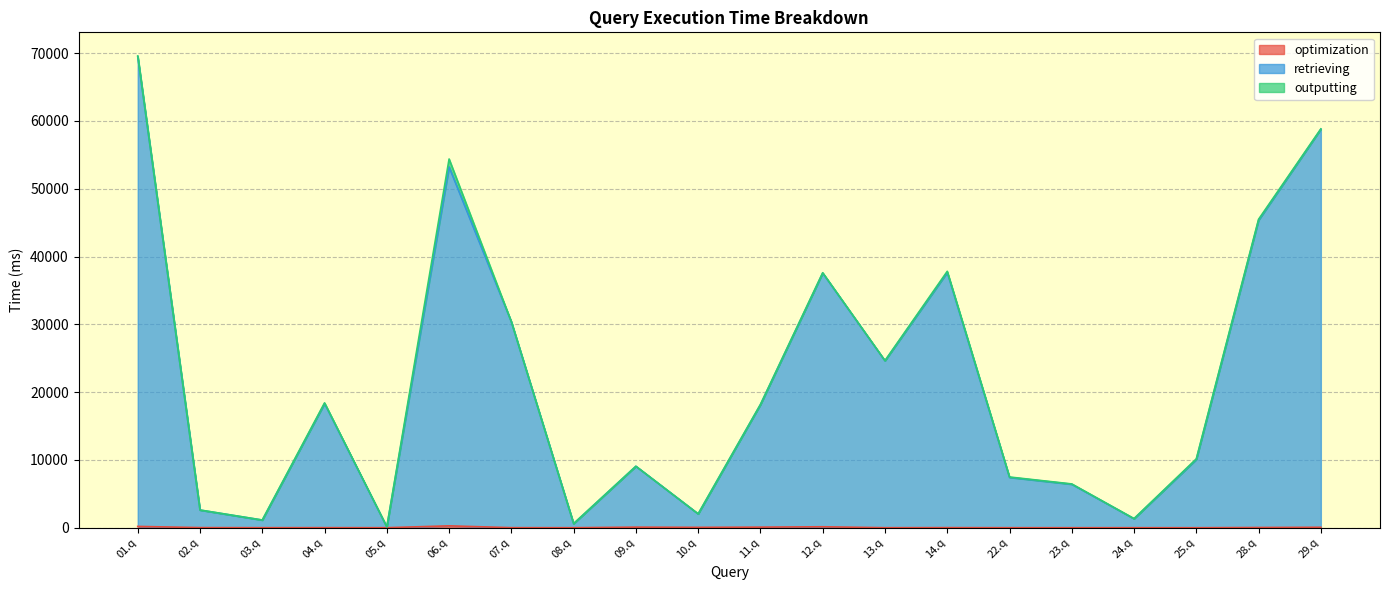

How many interior local valleys does the optimization series have?

7